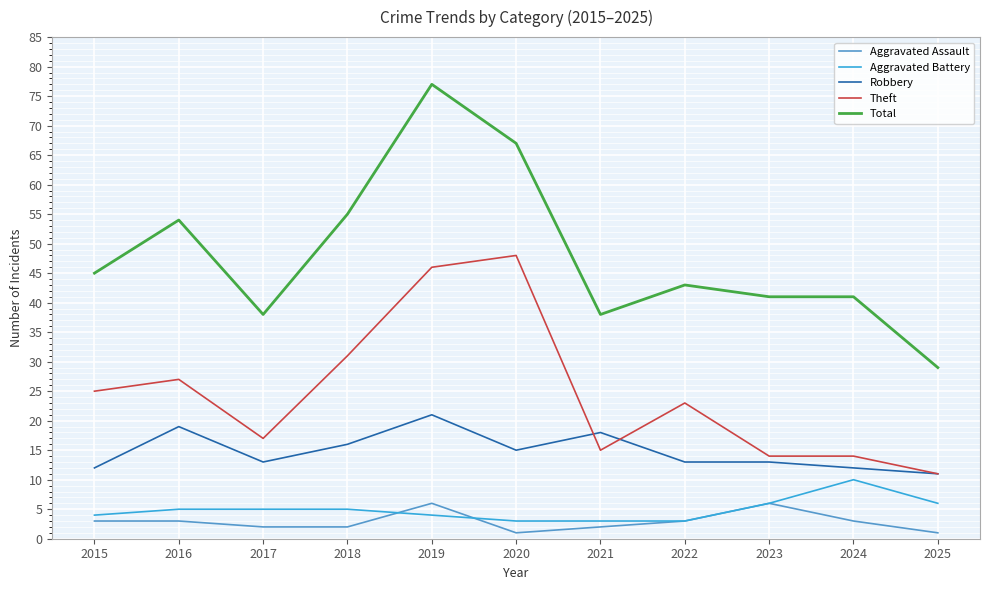

At which category is the sum across all series the highest?

2019